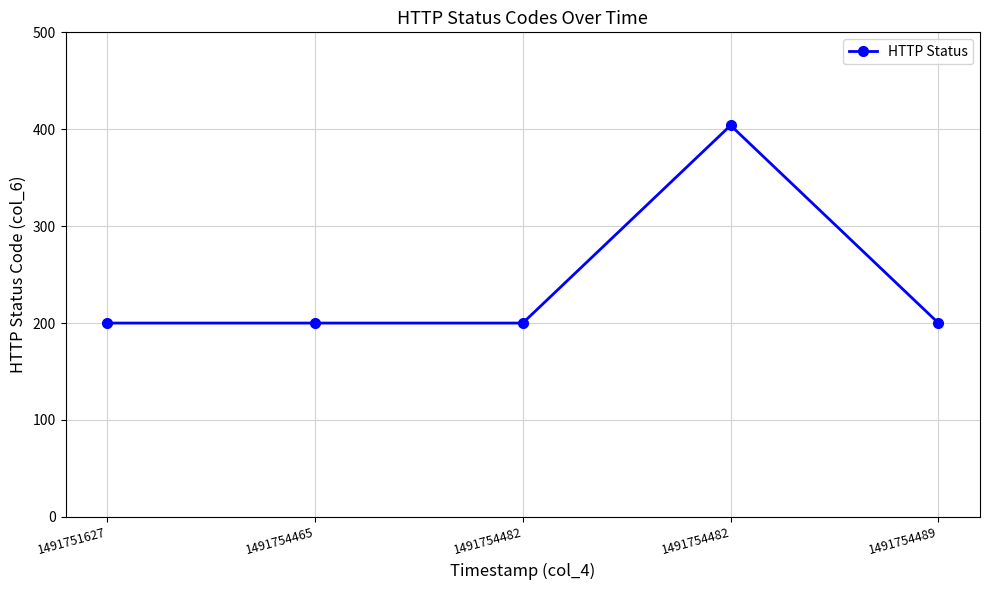

How many categories are shown in the chart?

5